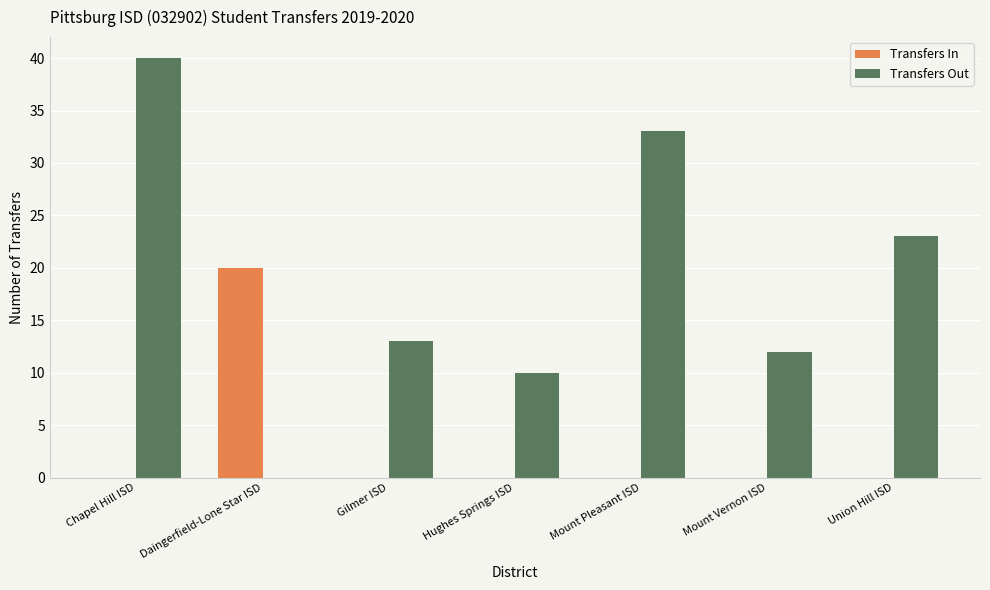

Does the chart contain stacked bars?

No